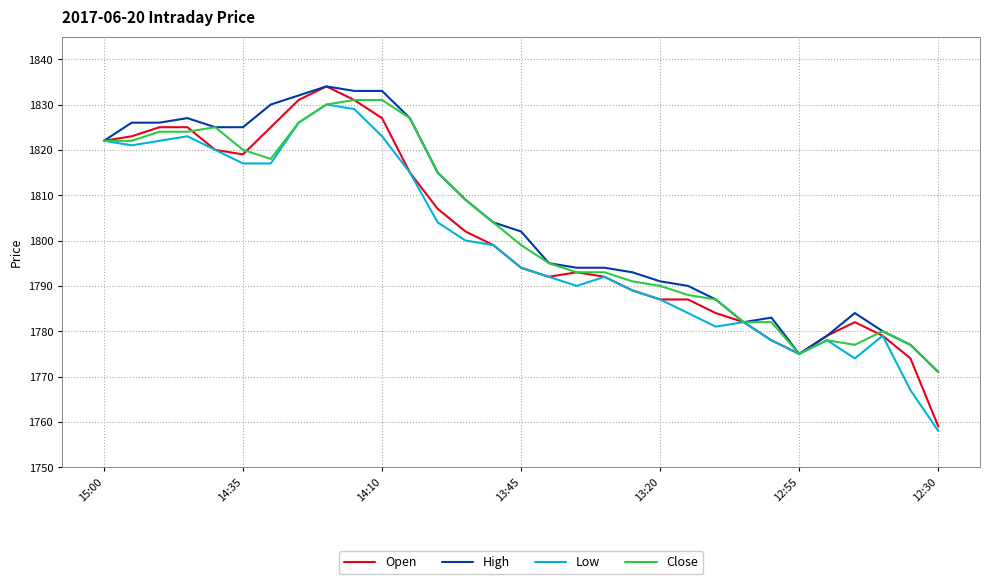

Which series has the largest range (max minus min)?

Open